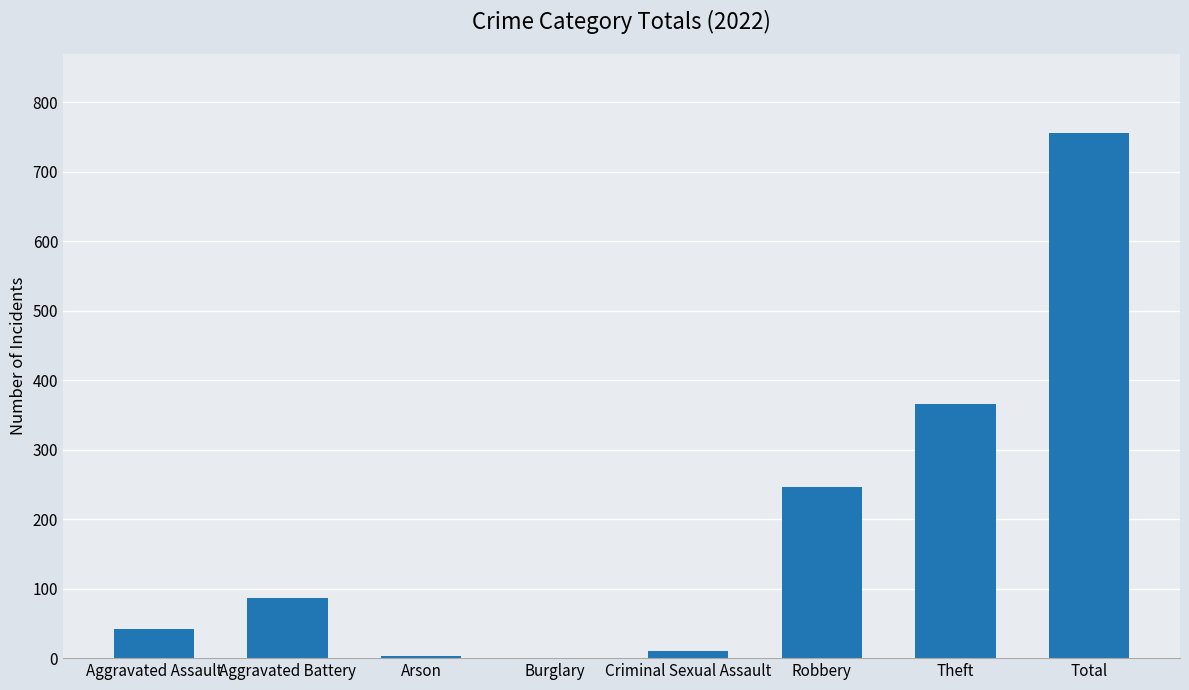

What is the difference between the values at Robbery and Aggravated Battery?

160